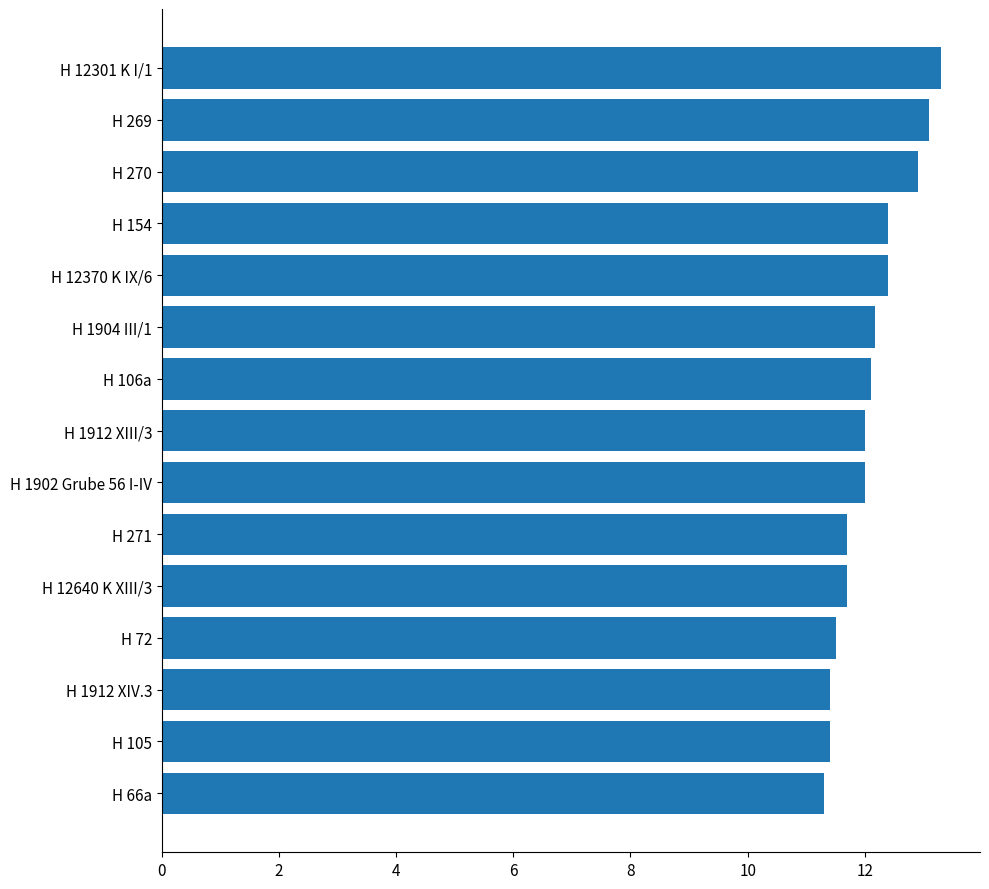

Is it true that the value at H 106a is 6.1?

False